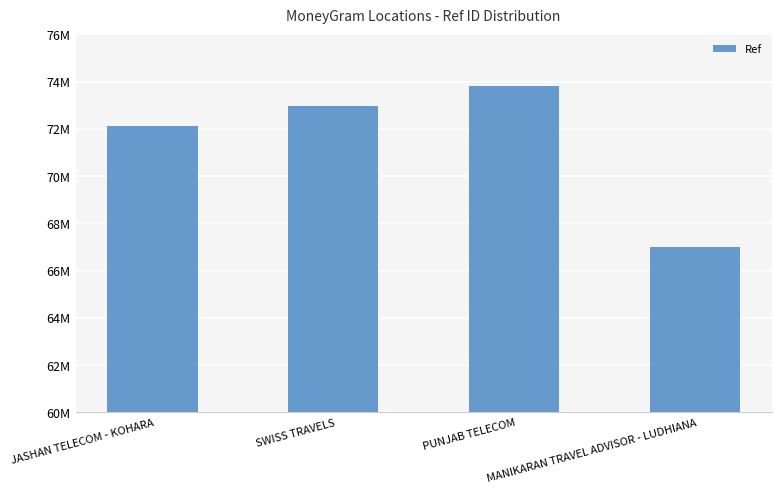

Where does the data first go above 72972331?

PUNJAB TELECOM